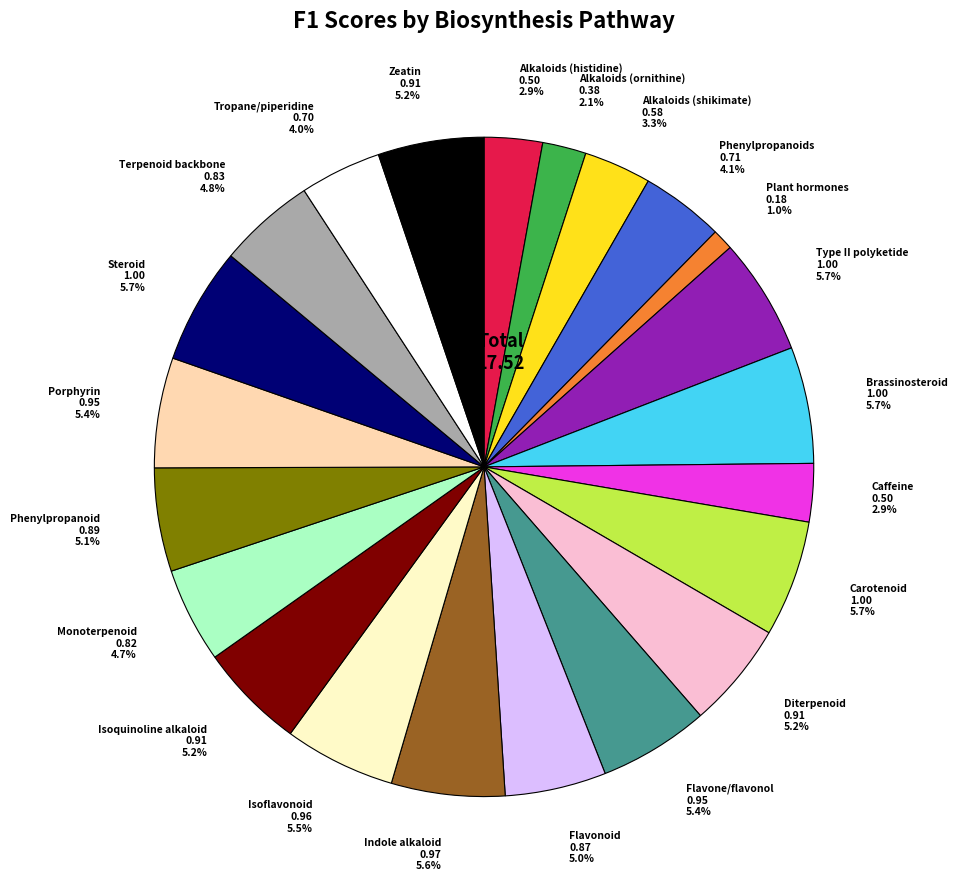

How much of the chart is everything except Alkaloids (ornithine) 0.38 2.1%?

97.9%